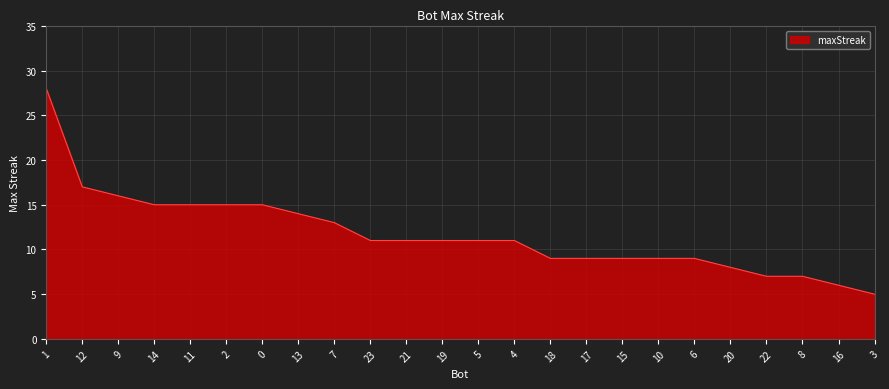

What is the change in value from 21 to 8?

-4